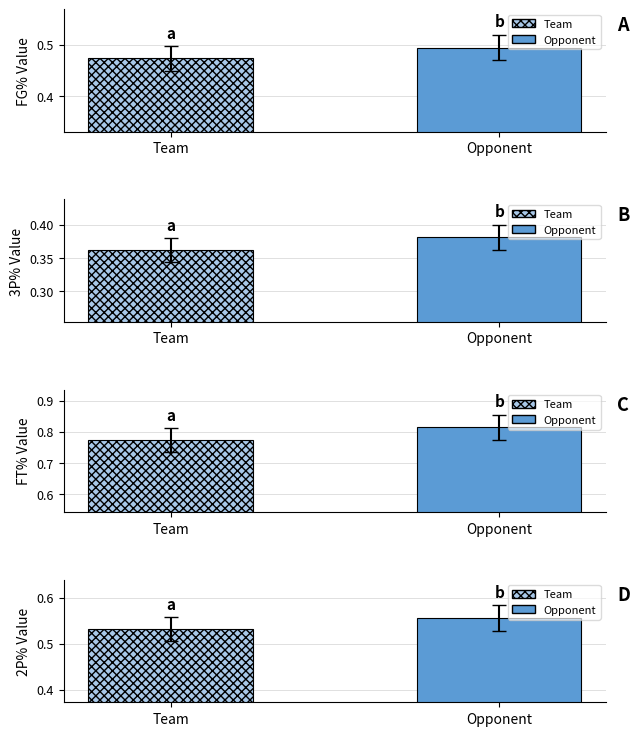

How many groups of bars are there?

2